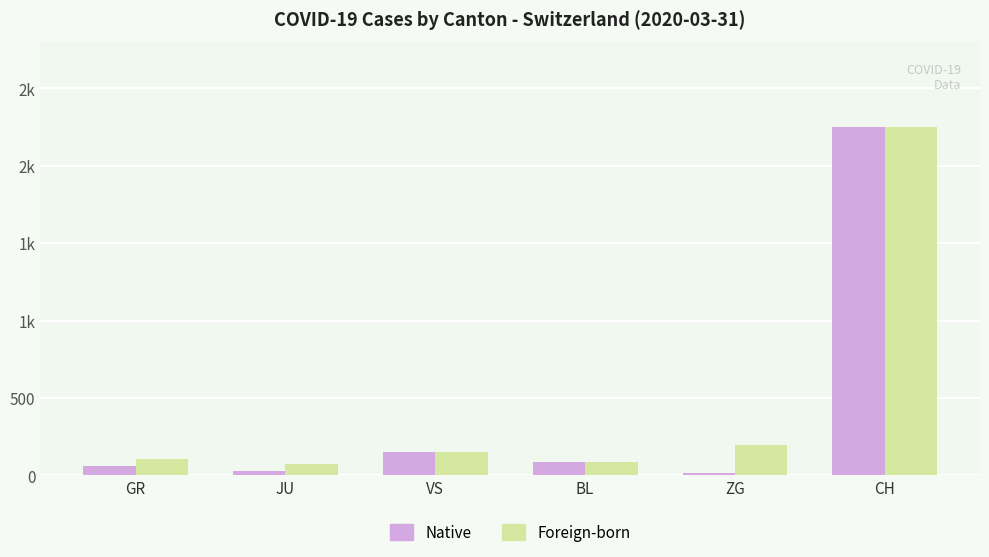

At which category does the chart reach its peak across all series?

CH